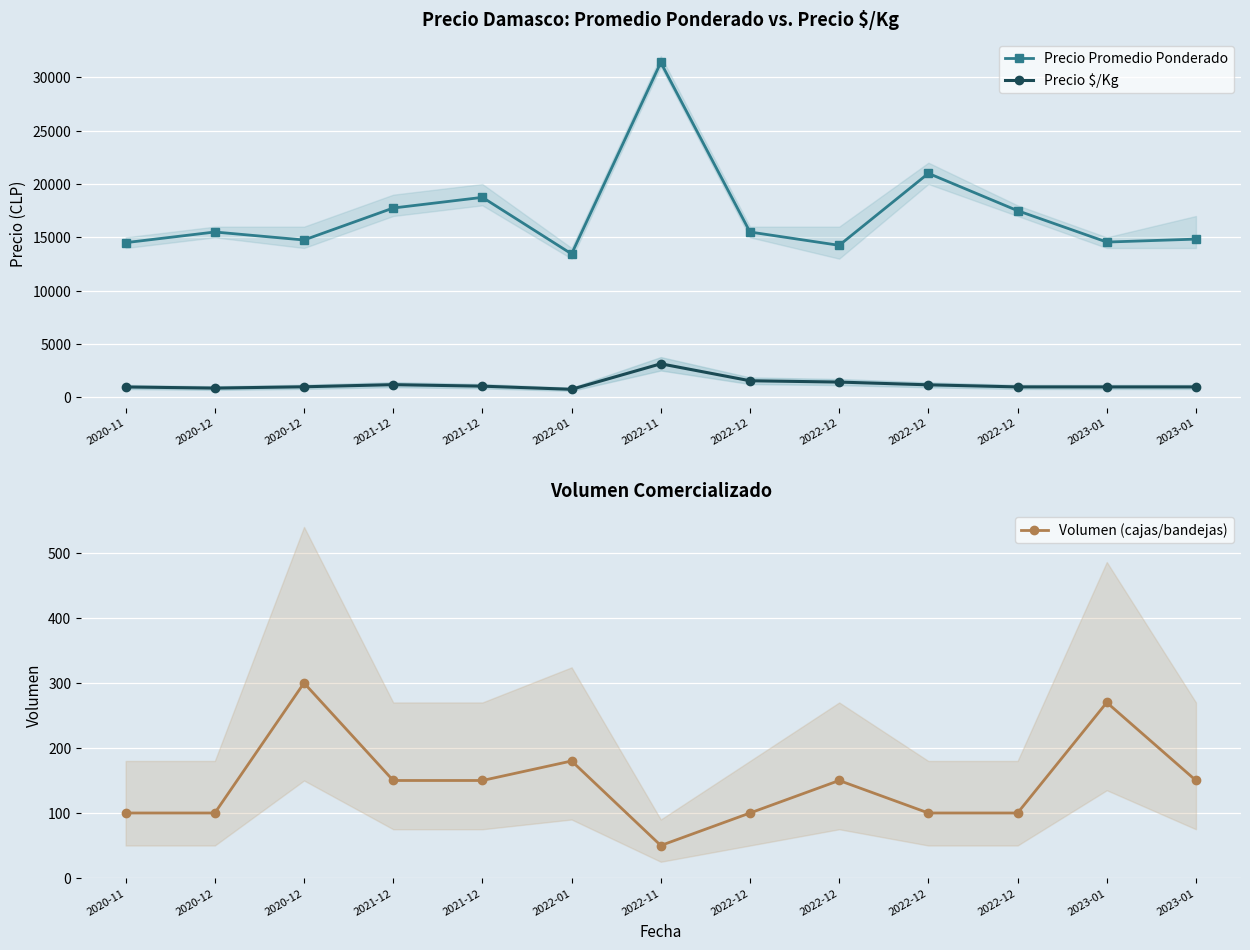

Which category has the highest value across all series?

2022-11